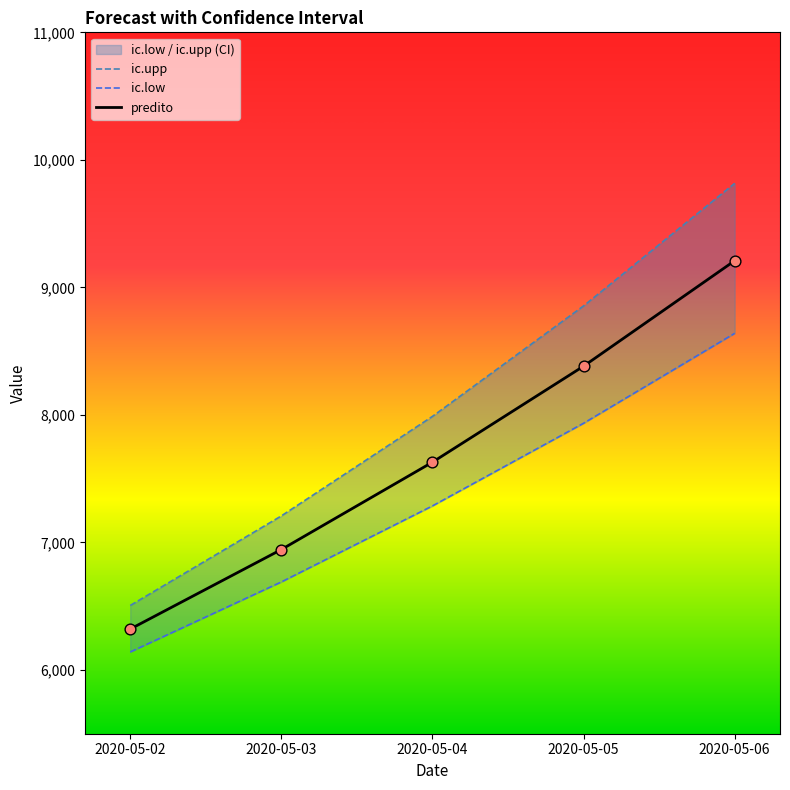

What are all the series names shown in the legend?

predito, ic.low, ic.upp